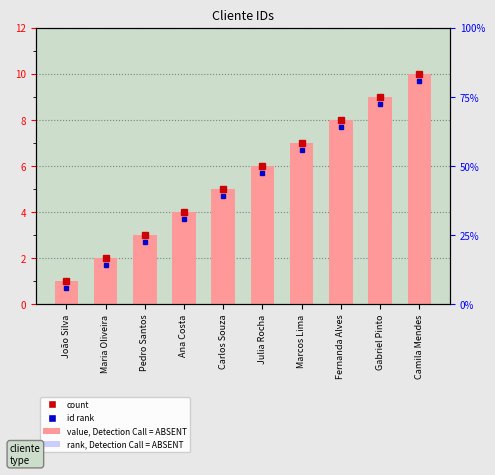

What position from the left is Pedro Santos?

3